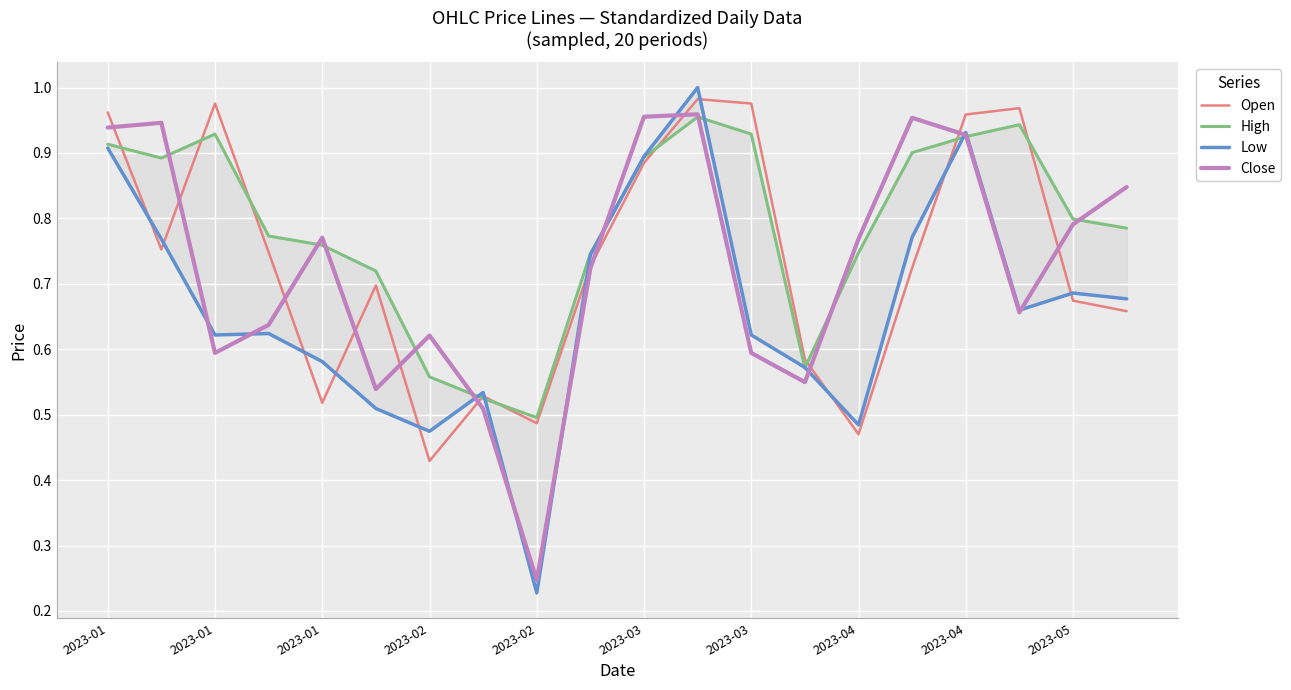

What is the difference between the maximum and minimum values in the Open series?

0.6